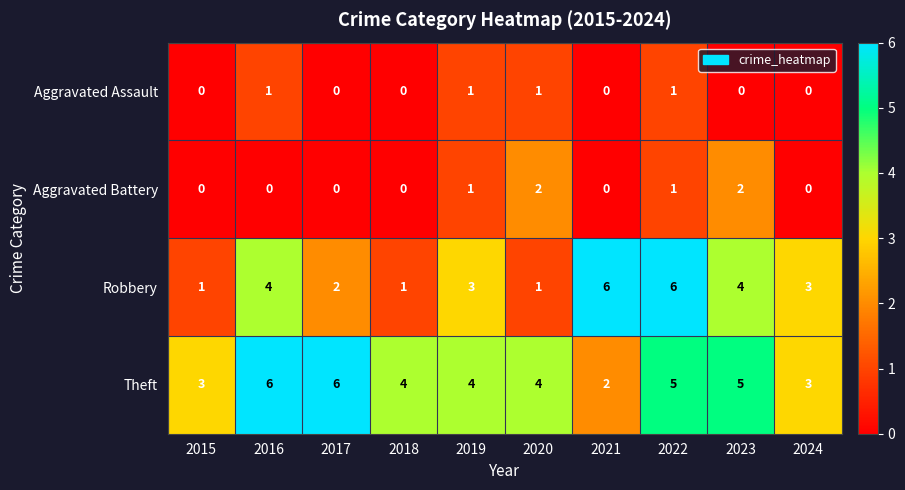

What is the difference between the second highest and second lowest values in the Robbery series?

5